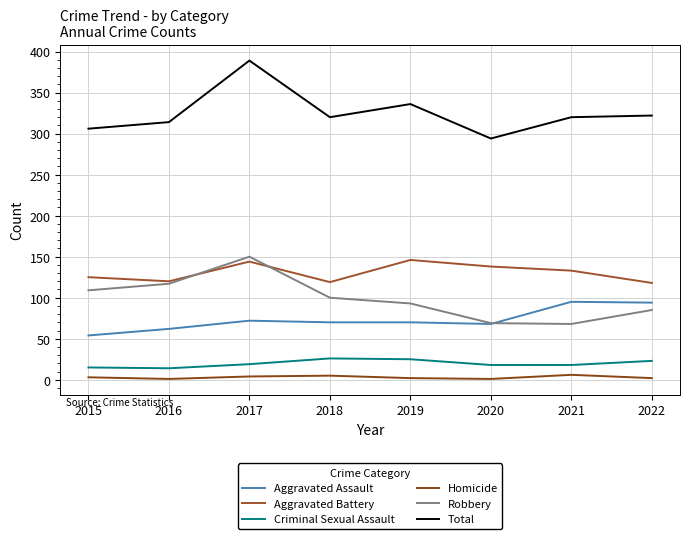

How many lines are shown in the chart?

6